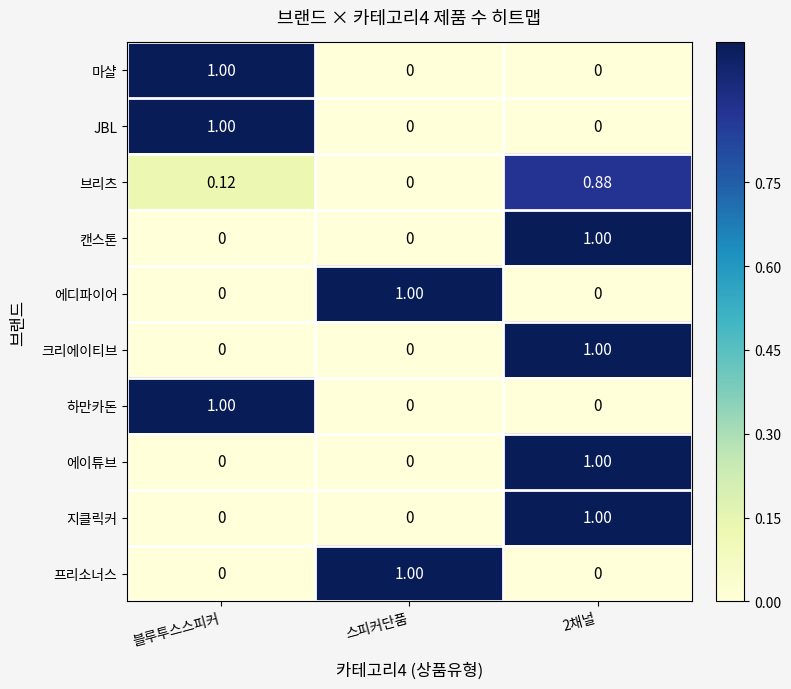

Is the value of 크리에이티브 at 2채널 greater than the value of 브리츠 at 스피커단품?

Yes